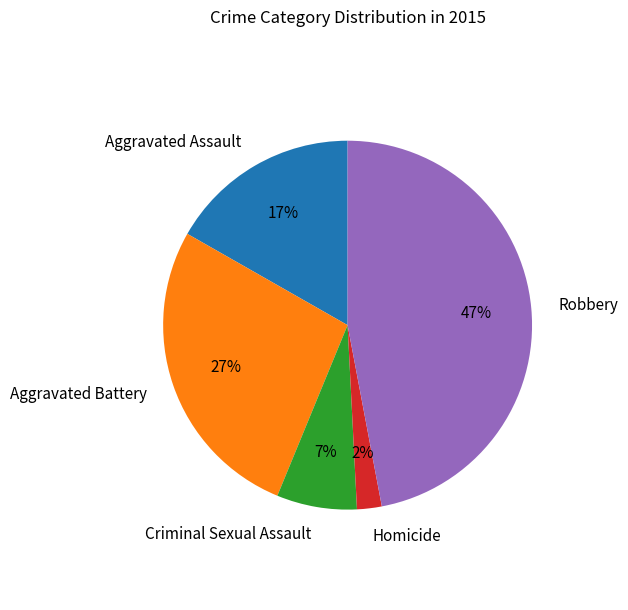

Count the number of slices in the pie.

5